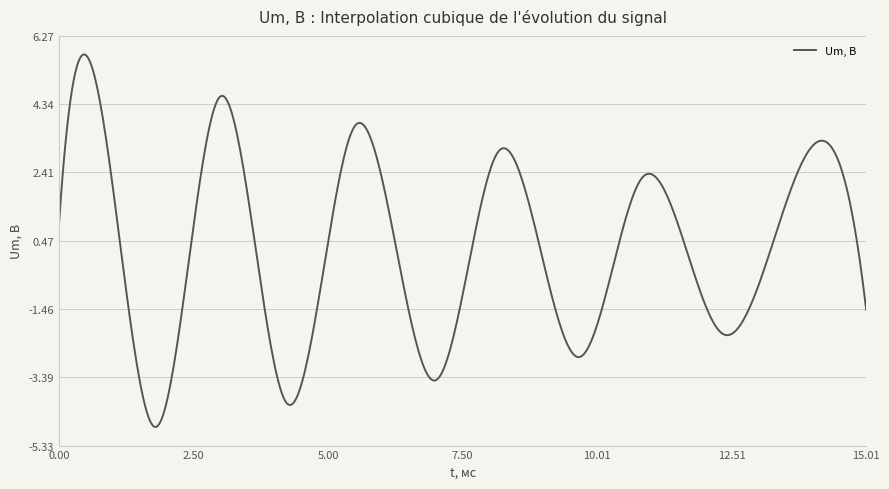

What is the smallest value displayed?

-4.8